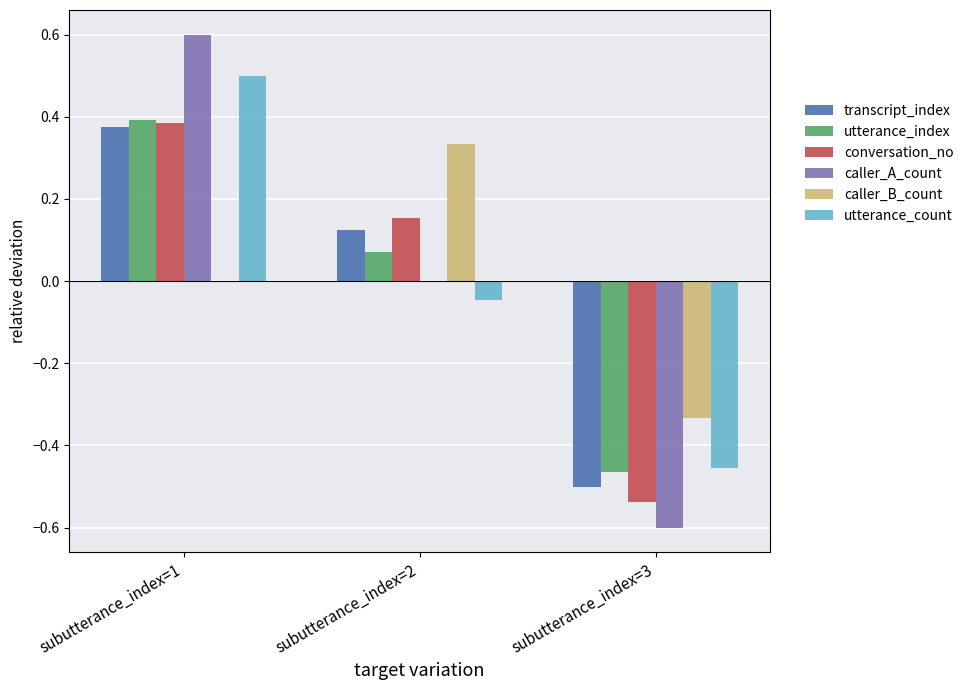

What is the total value across all series at subutterance_index=2?

0.6